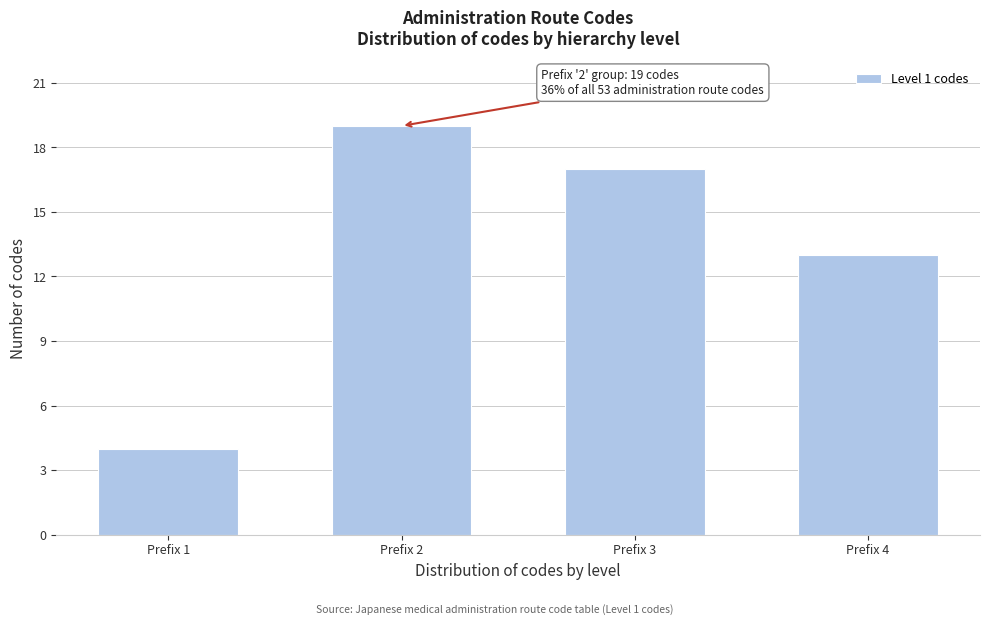

Reading right to left, extract all data points from this chart.

13	17	19	4